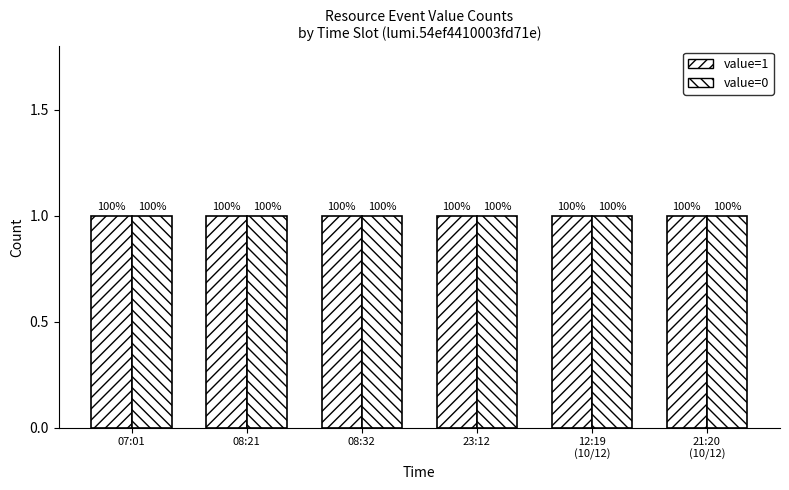

Which series has the largest range (max minus min)?

value=1